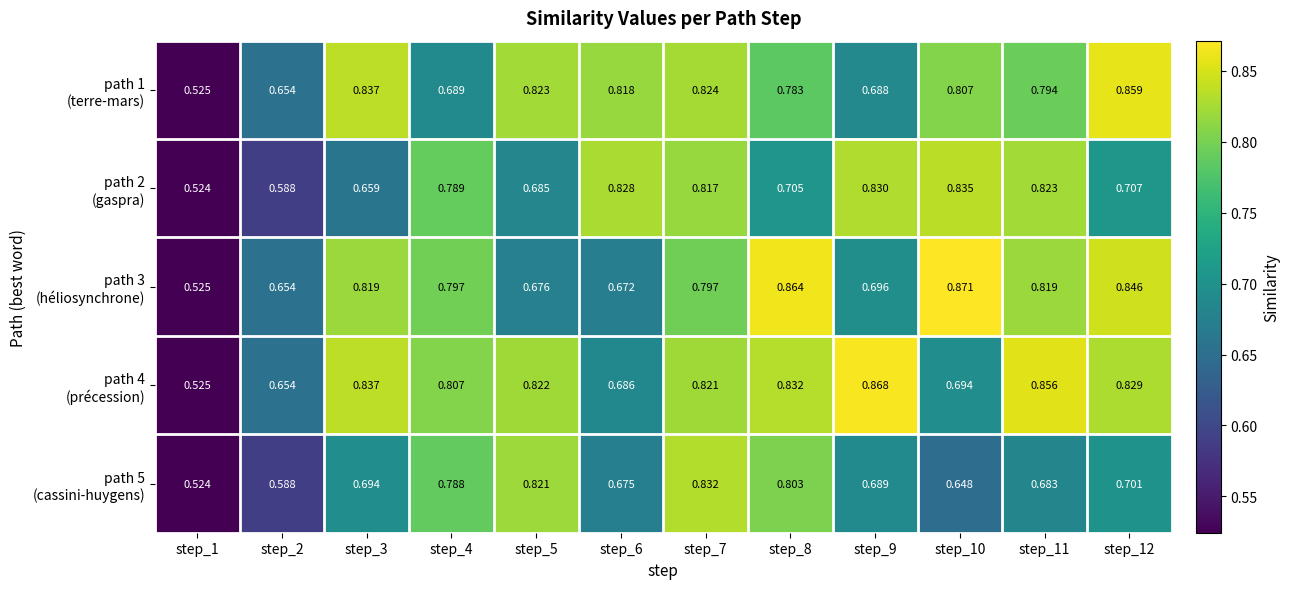

At step_11, list the series in order from largest to smallest.

path 4 (précession), path 2 (gaspra), path 3 (héliosynchrone), path 1 (terre-mars), path 5 (cassini-huygens)